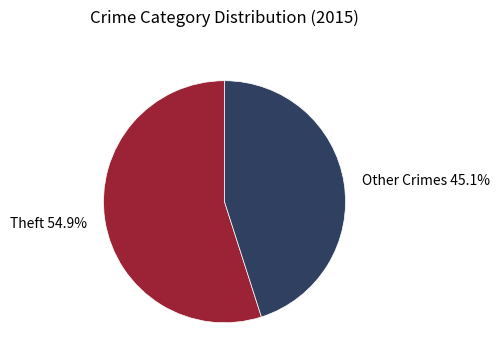

Count the number of slices in the pie.

2